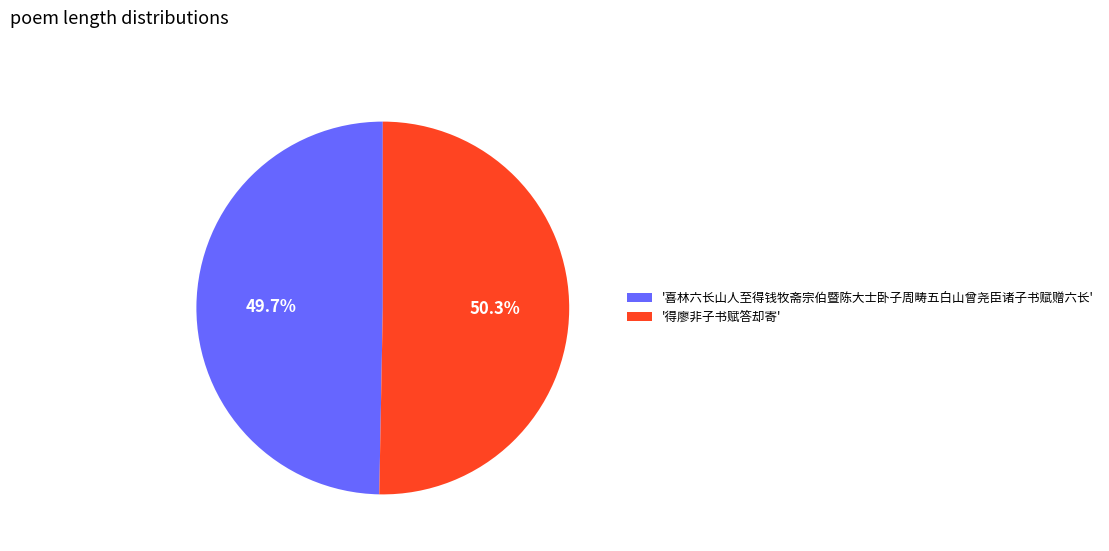

Is there any slice that represents more than half of the pie?

Yes